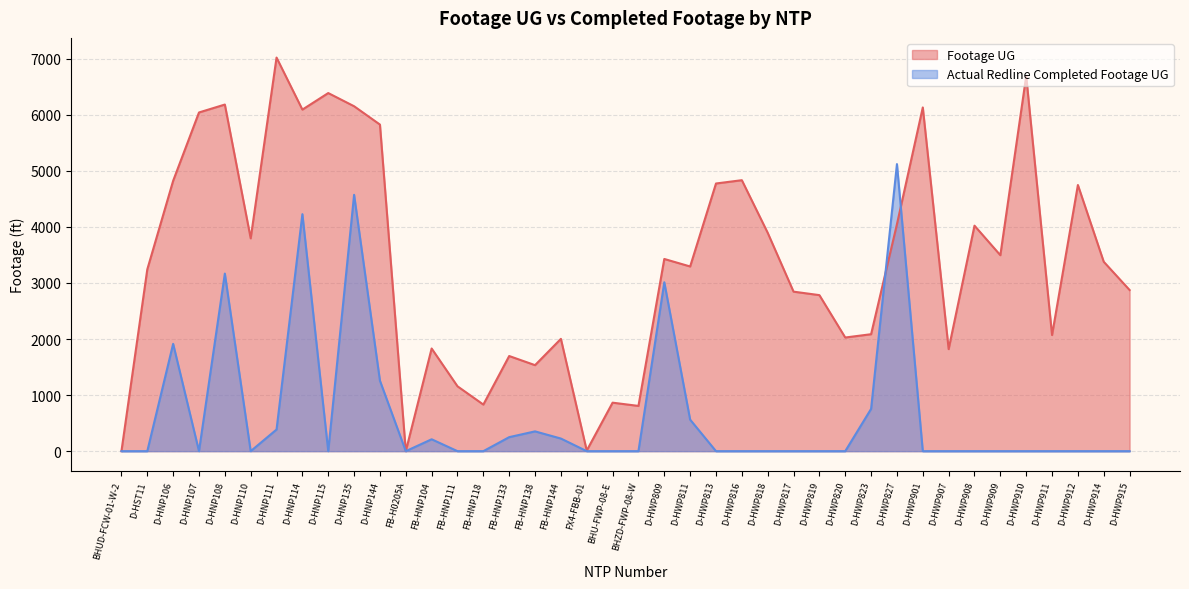

What is the label of the 20th point from the left?

BHU-FWP-08-E